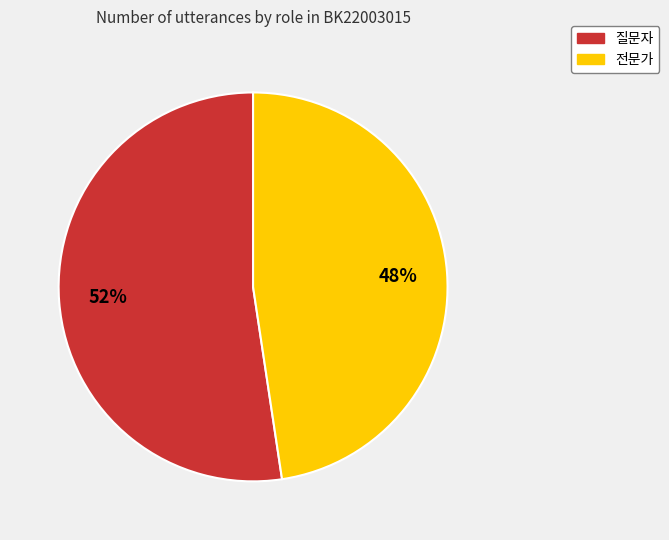

To the nearest percent, what is the combined percentage of 질문자 and 전문가?

100%